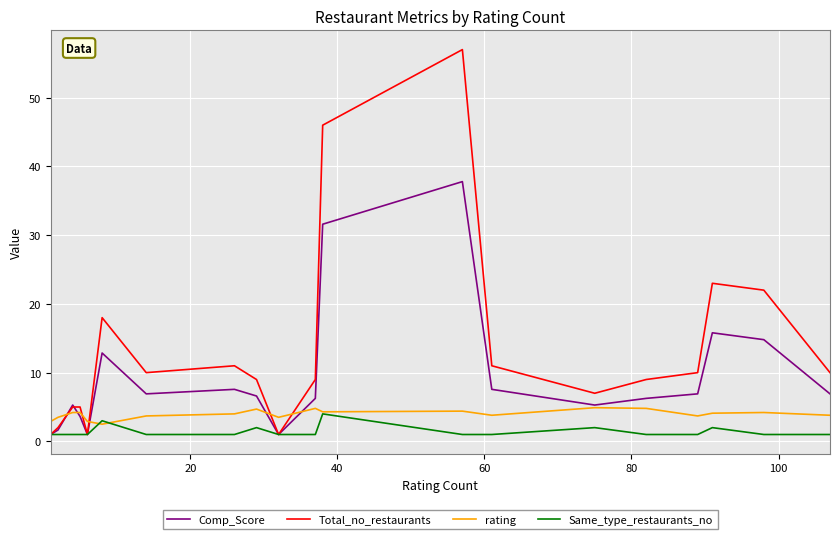

What is the difference between the maximum and second lowest values in the rating series?

2.0